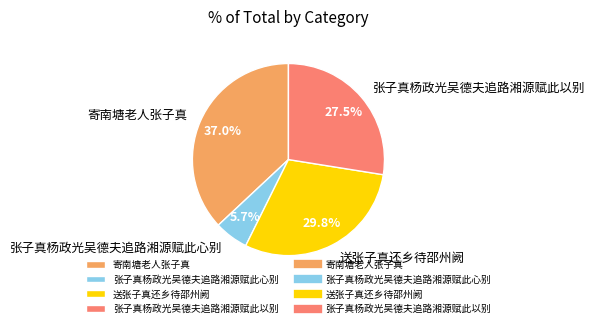

Is 送张子真还乡待邵州阙 the majority of the pie?

No